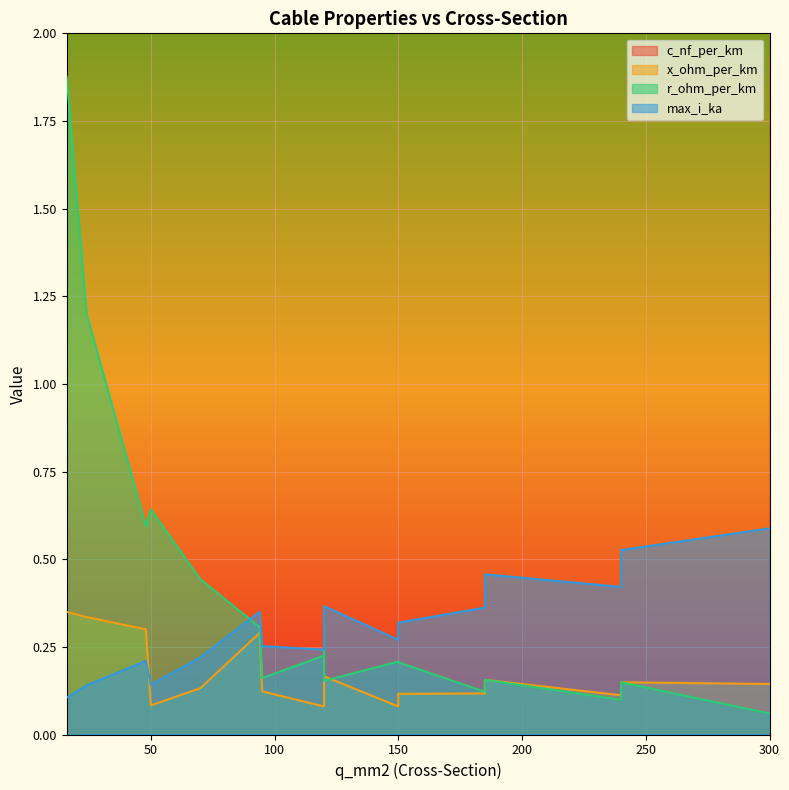

What is the label of the 8th point from the right?

120